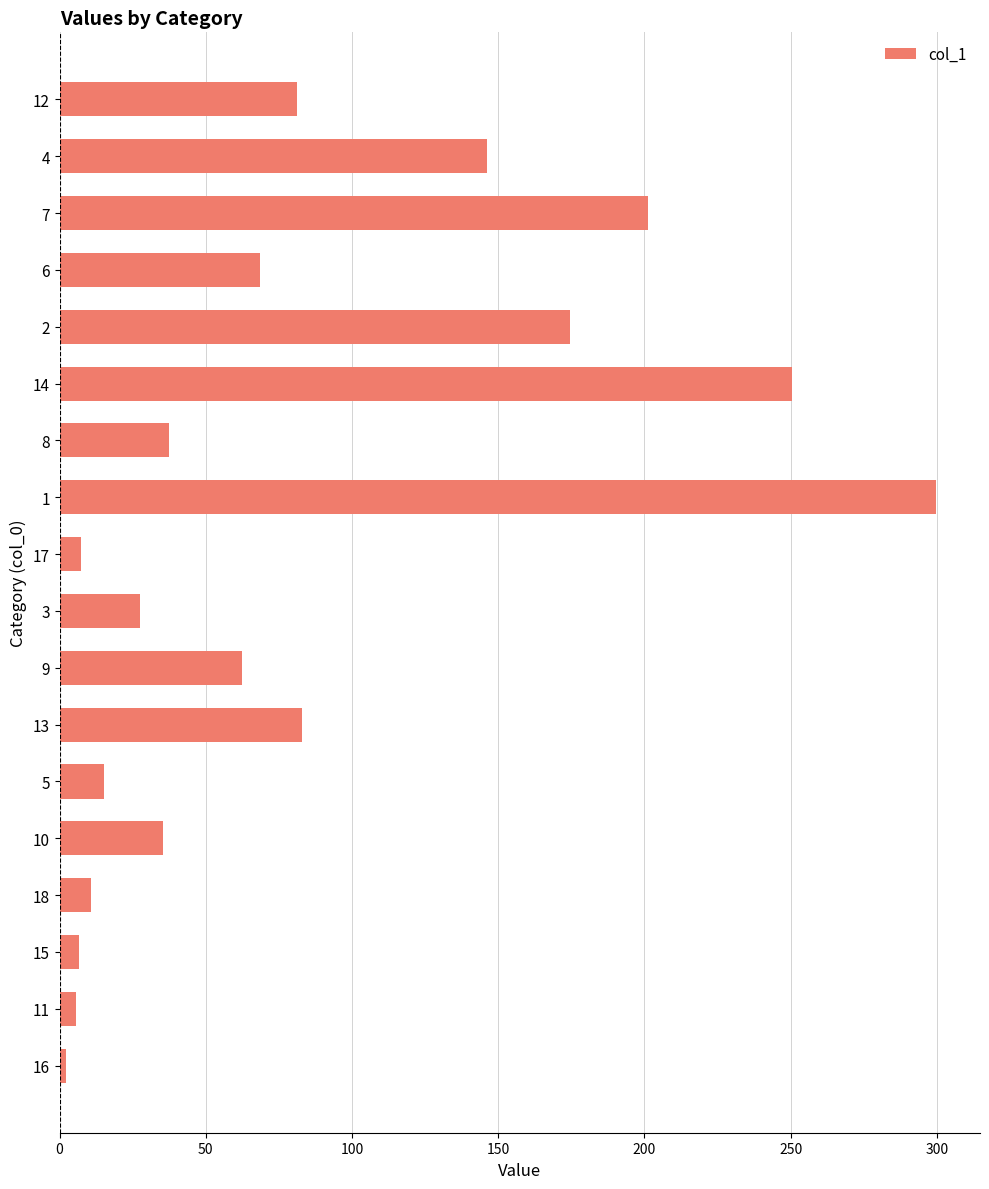

The value at 4 is 70.8. True or false?

False